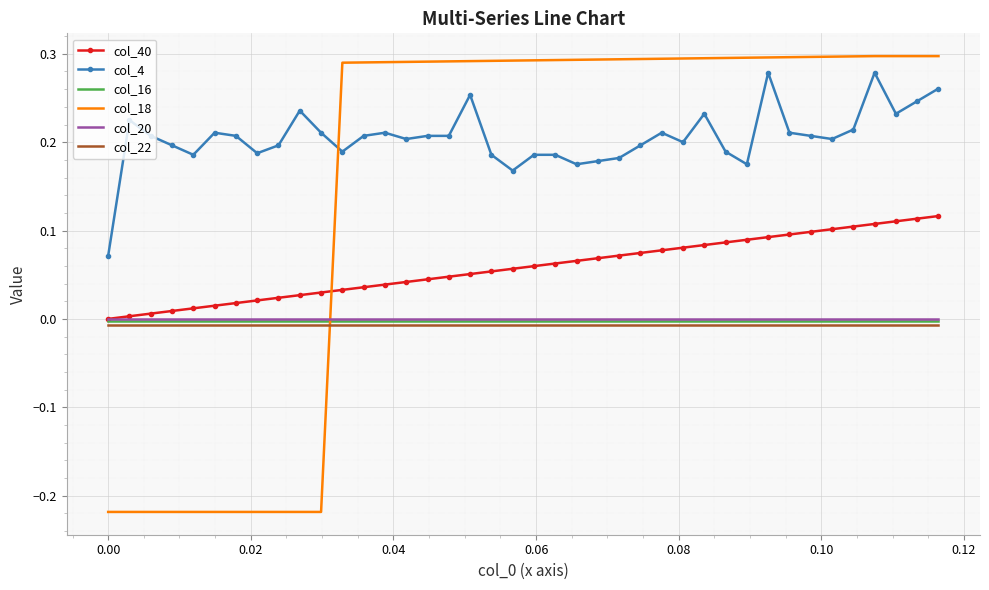

Which series has the largest range (max minus min)?

col_18